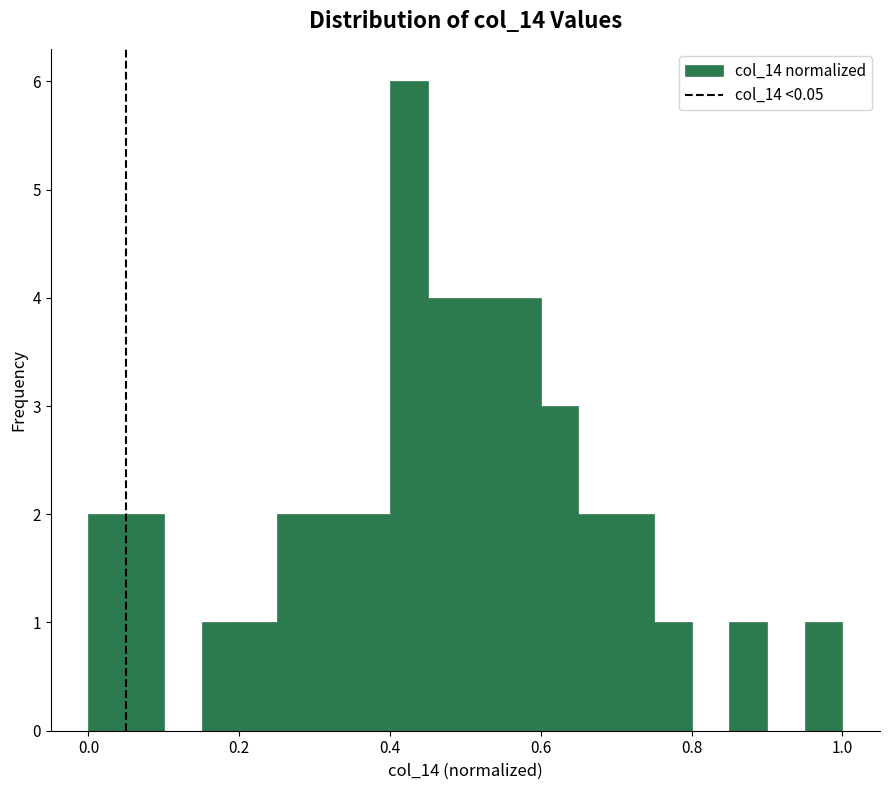

Around what value on the x-axis is the tallest bar? Give the approximate position of its centre, as read against the axis.

0.42